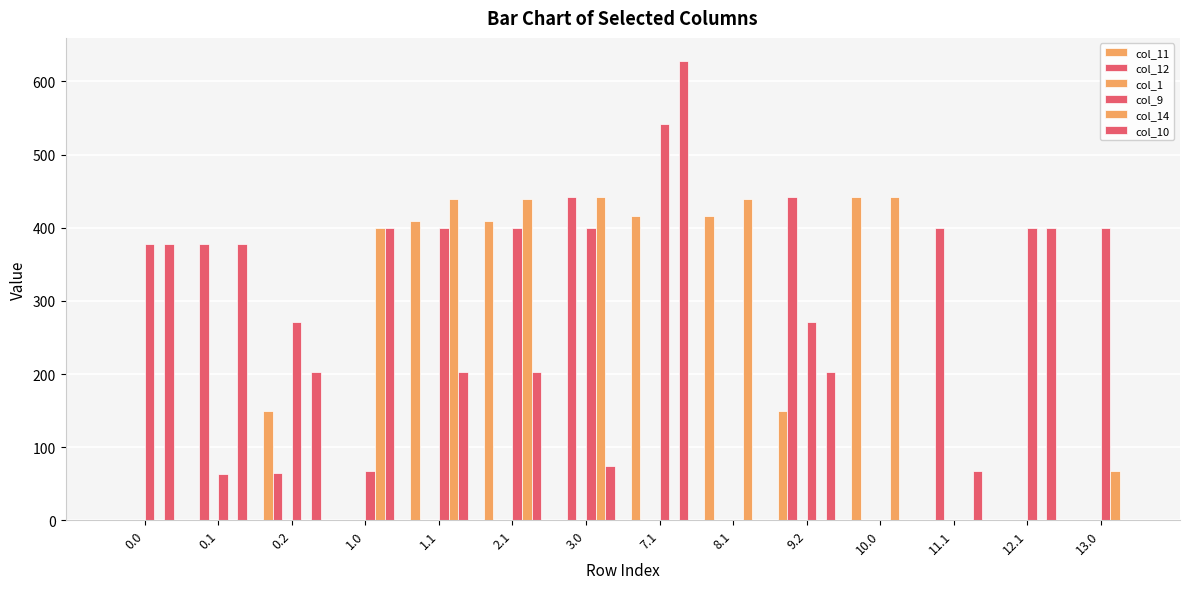

Does the chart contain stacked bars?

No